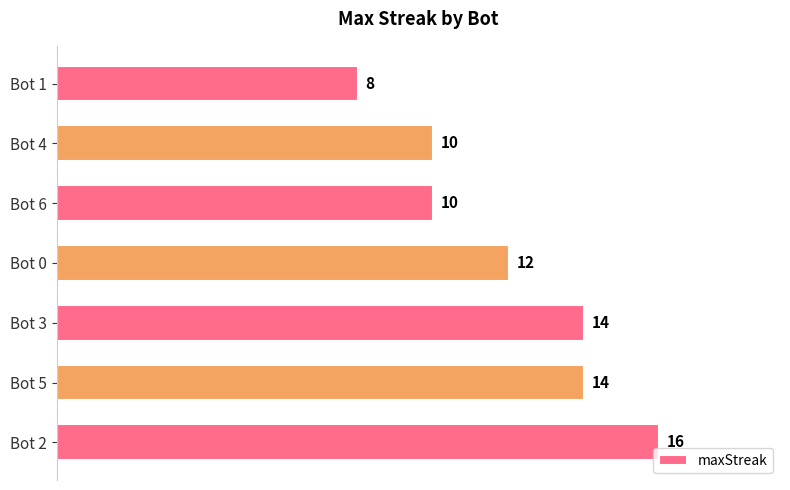

Is it true that the value at Bot 4 is 18?

False